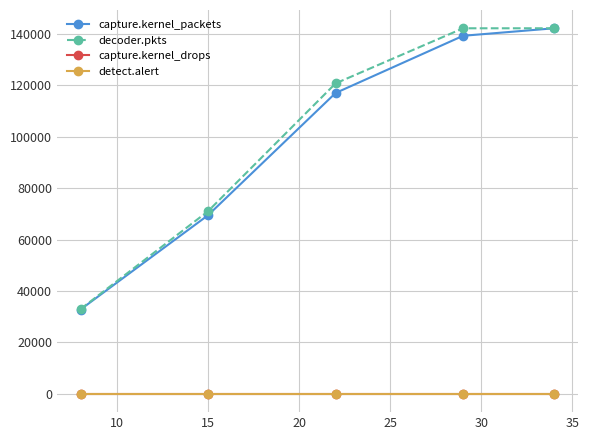

True or false: detect.alert and capture.kernel_packets cross at least once.

False